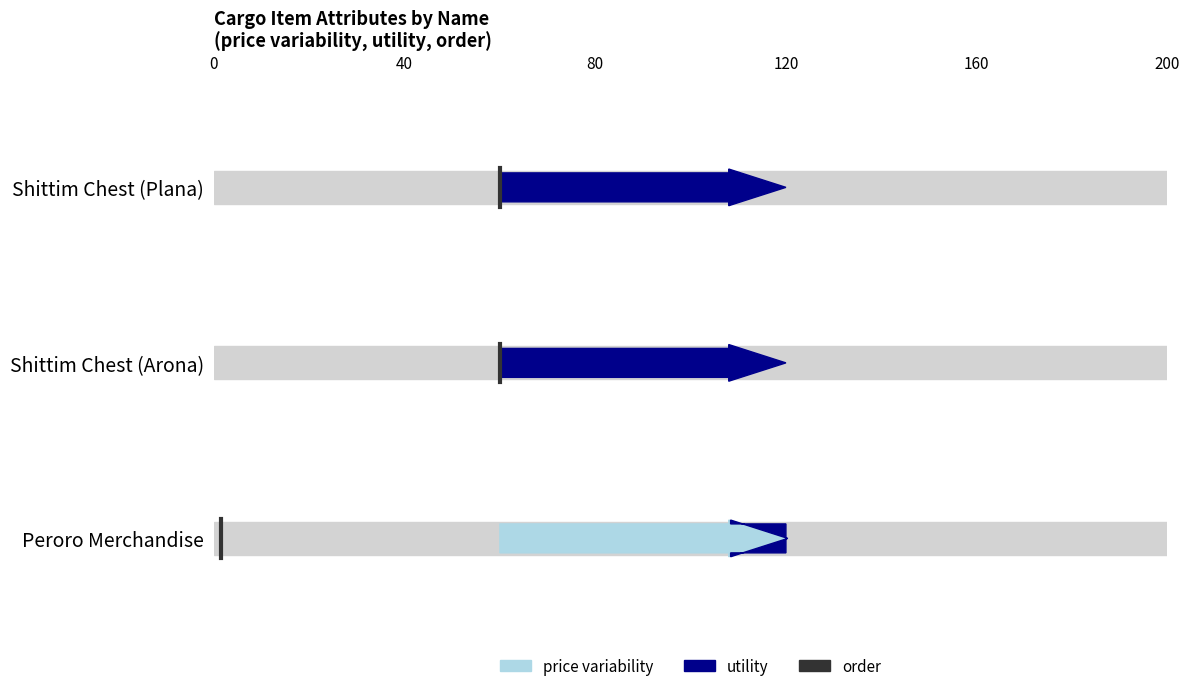

Does the chart display data point markers on the line(s)?

No